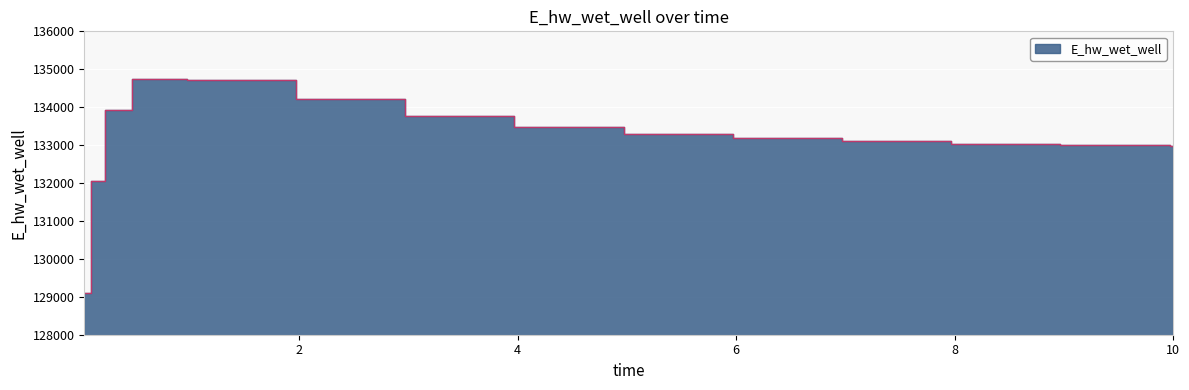

Reading right to left, transcribe all the data shown in this chart.

132976.9	132977.6	133004.5	133042.2	133095.9	133174.6	133293.7	133480.0	133773.6	134212.0	134721.1	134734.9	133923.3	132045.0	129110.1